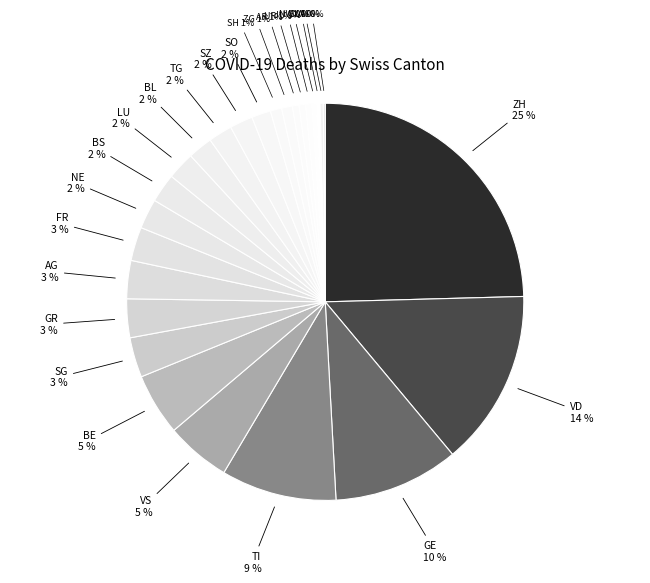

Is there a majority slice in this chart?

No